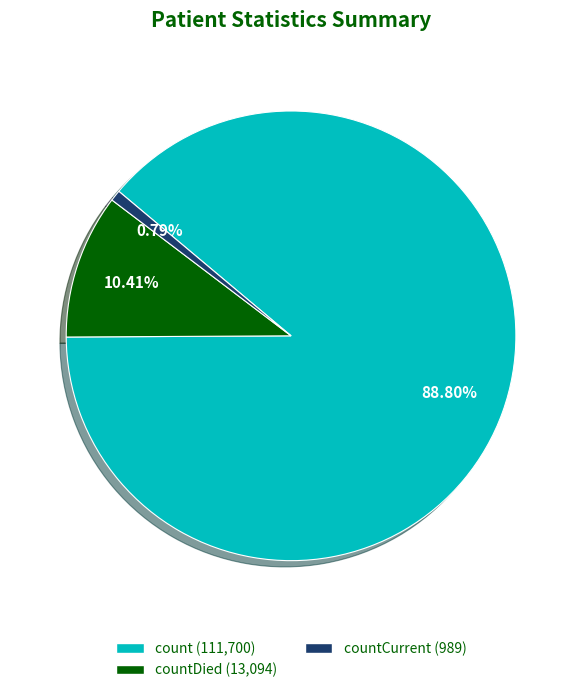

Is there any slice that represents more than half of the pie?

Yes